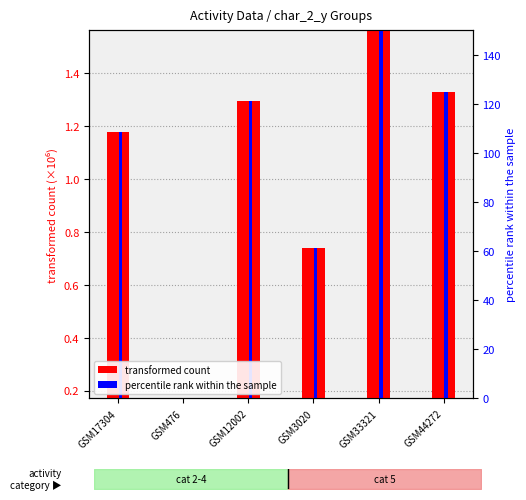

What position from the left is GSM3020?

4